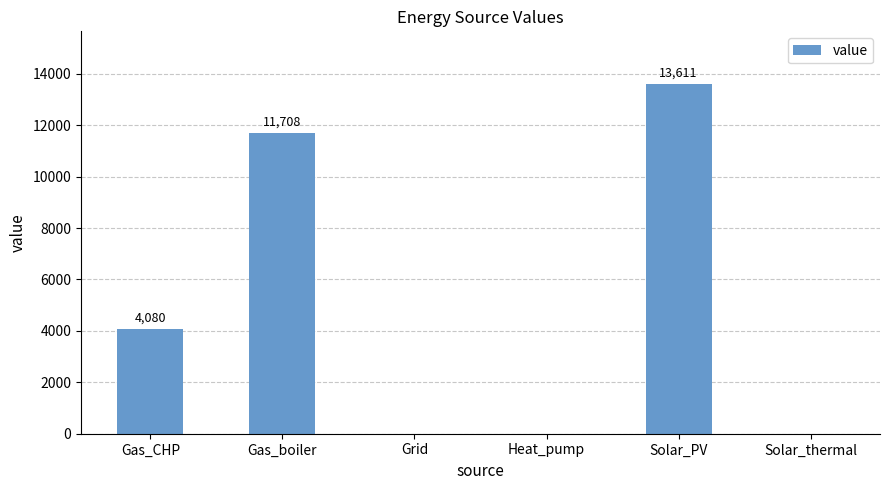

The value at Solar_thermal is 0.0. True or false?

True